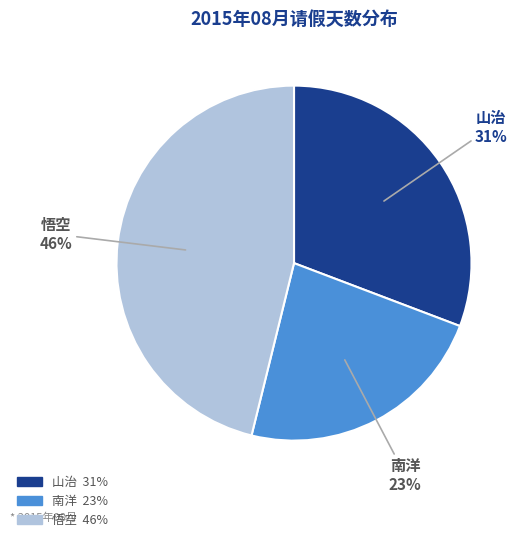

Combined, do 南洋 and 山治 account for over 50%?

Yes